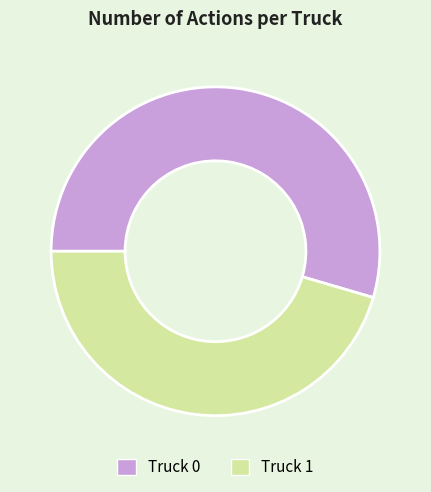

Between Truck 1 and Truck 0, which is larger?

Truck 0